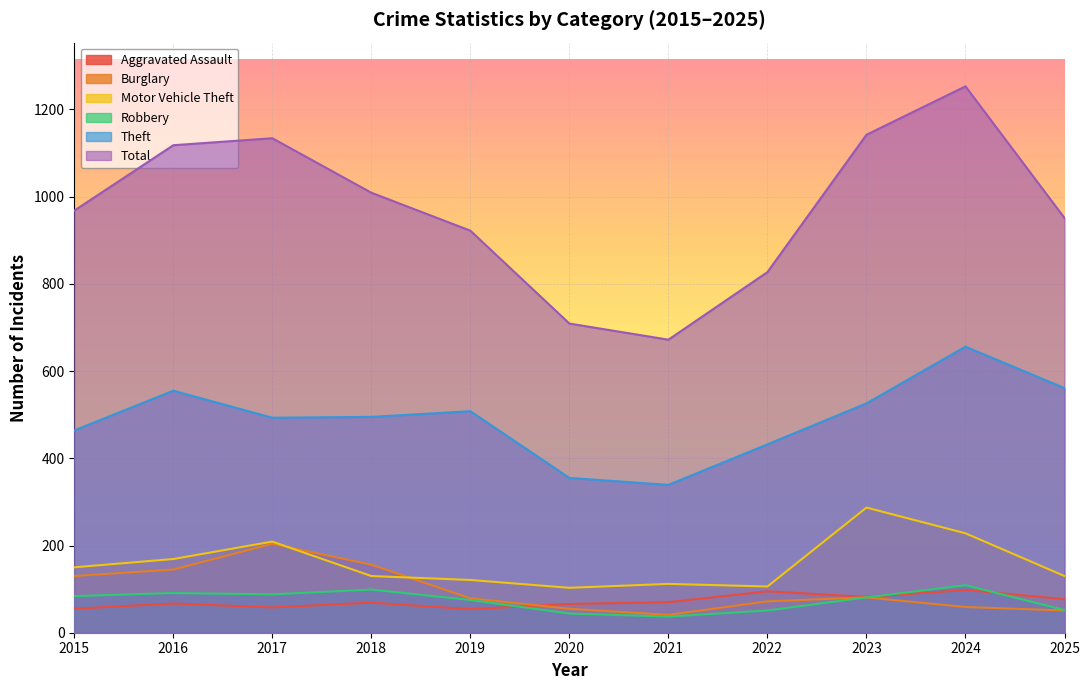

What is the sum of the Aggravated Assault values at 2020 and 2016?

133